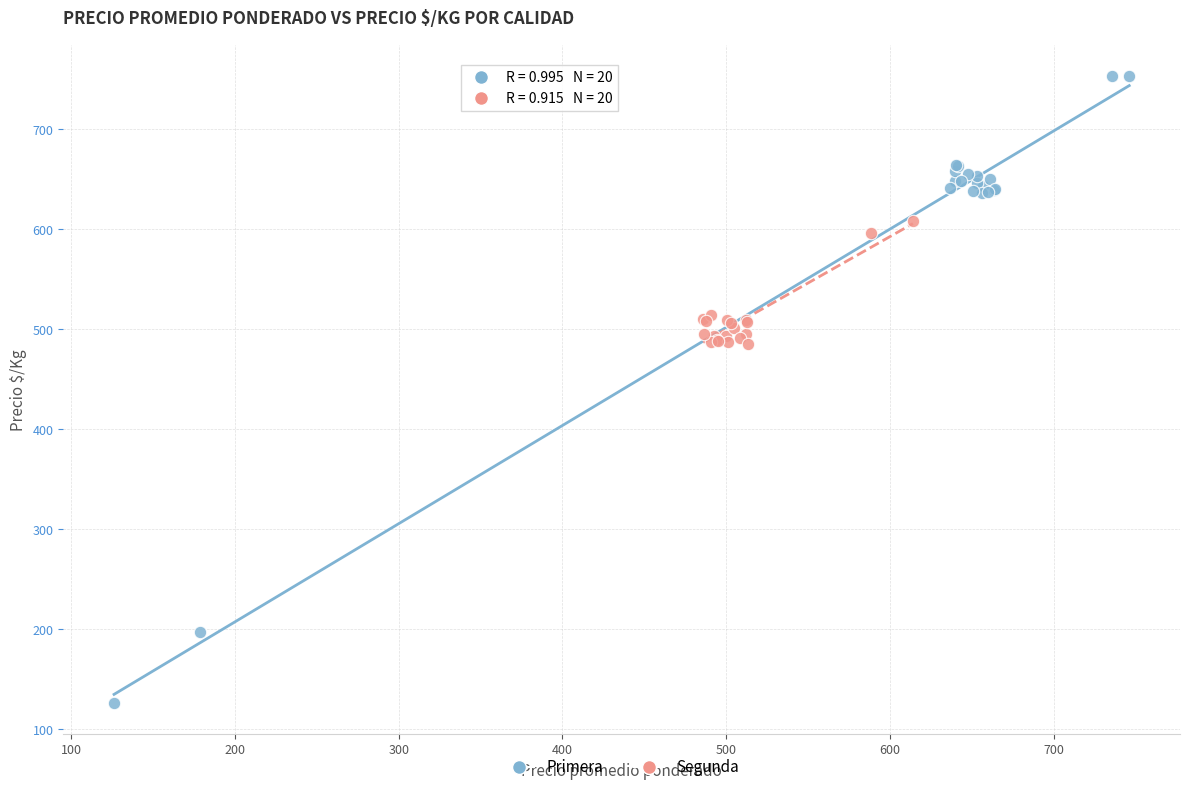

Which series reaches the maximum Y coordinate?

Primera